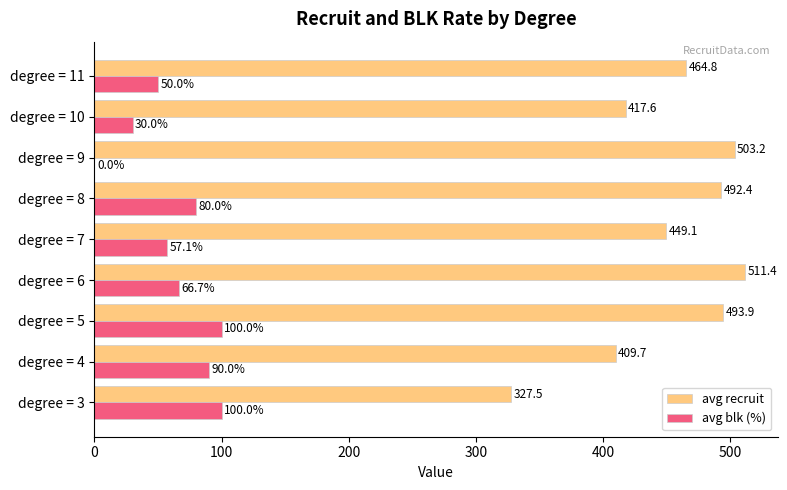

What is the maximum value for avg recruit?

511.4